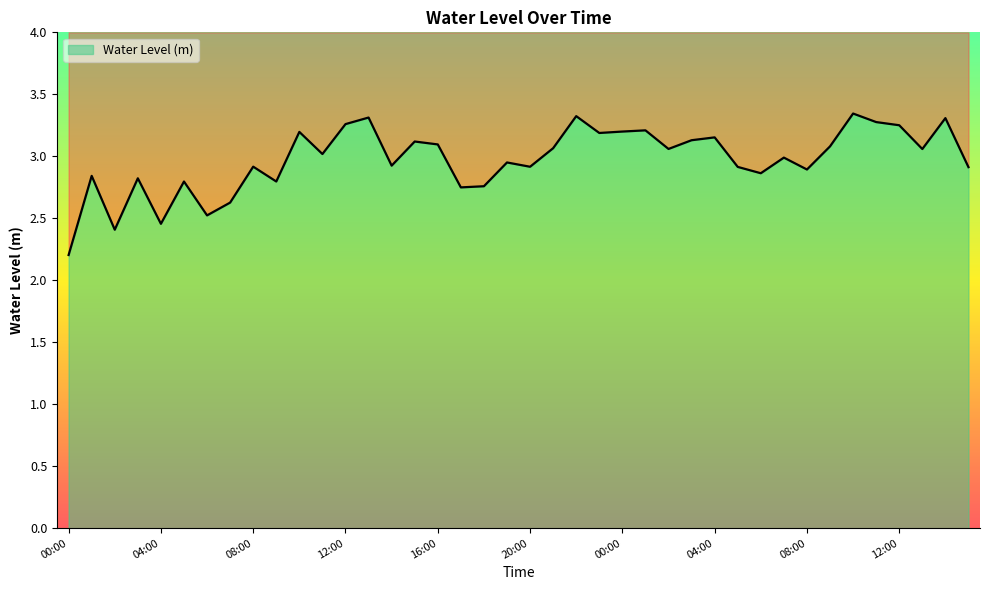

What is the difference between the values at 11:00 and 14:00?

0.4